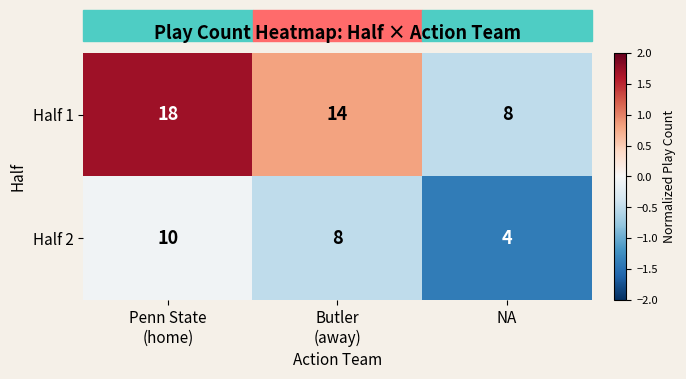

The value of Half 1 at NA is 2. True or false?

False